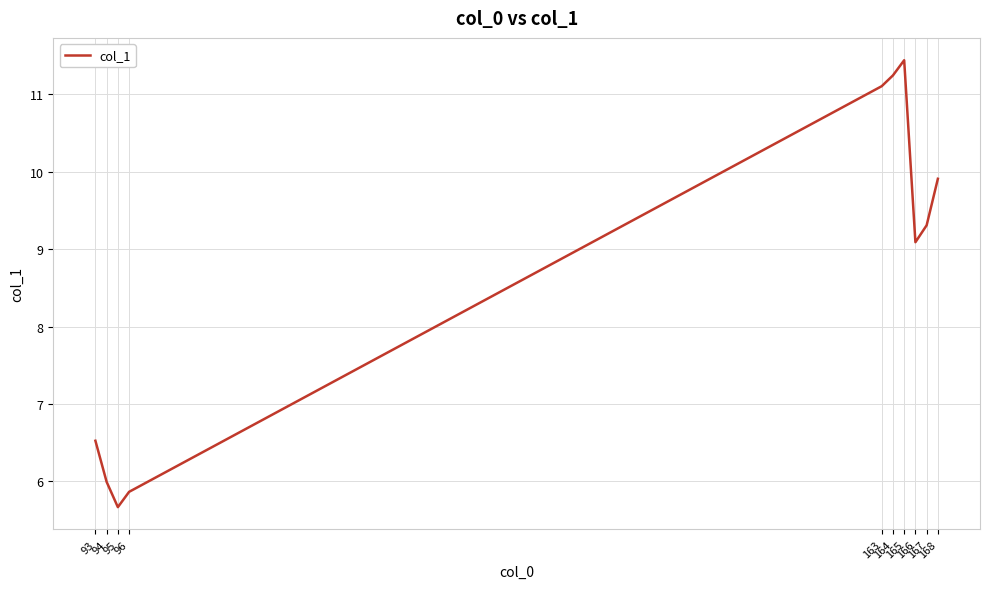

Reading left to right, what are all the values shown in this chart?

6.5	6.0	5.7	5.9	11.1	11.2	11.4	9.1	9.3	9.9